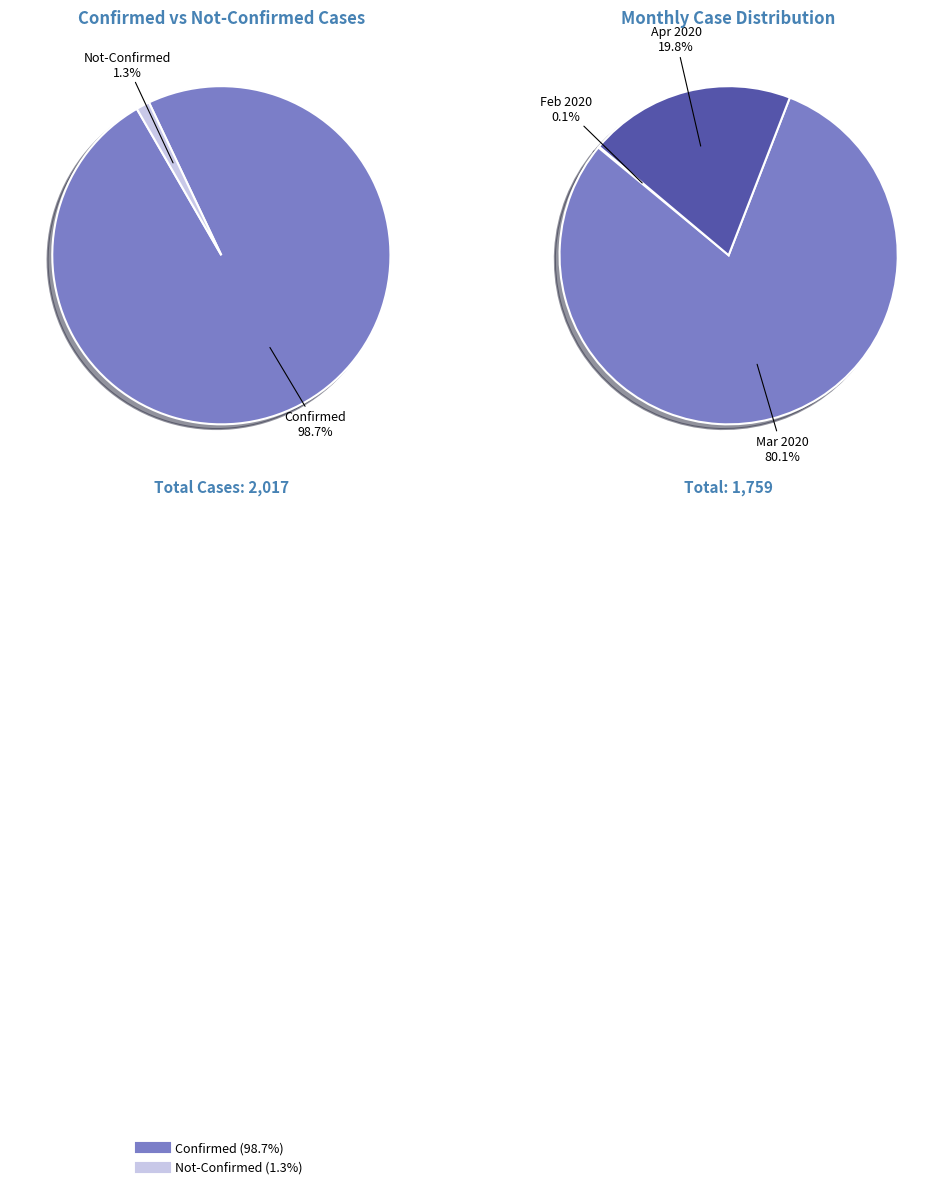

Rank the series by their maximum value, from lowest to highest.

not-confirmed, confirmed